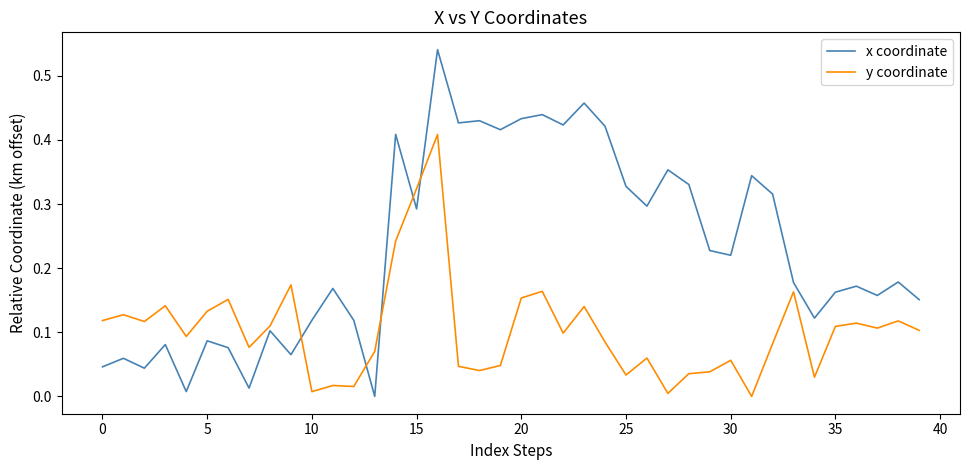

Which series ends up on top after the final intersection of x coordinate and y coordinate?

x coordinate